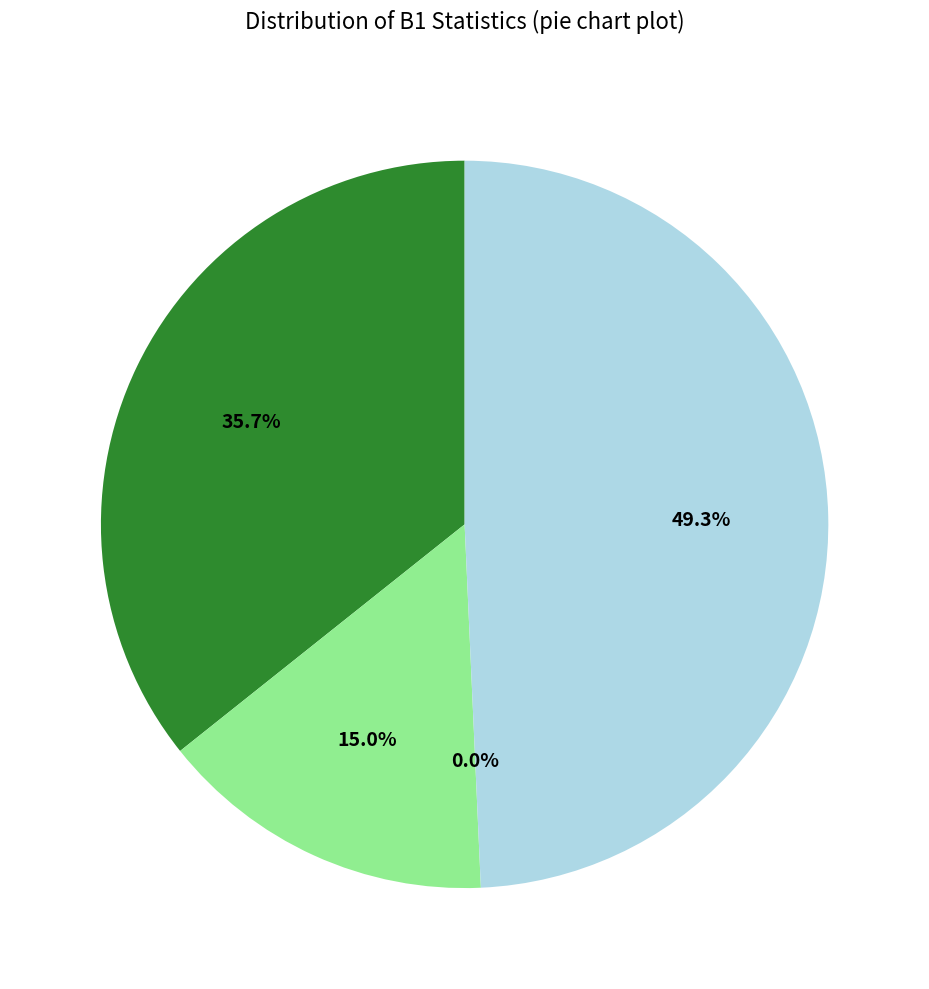

Rank the categories by value from lowest to highest.

min, std, mean, max